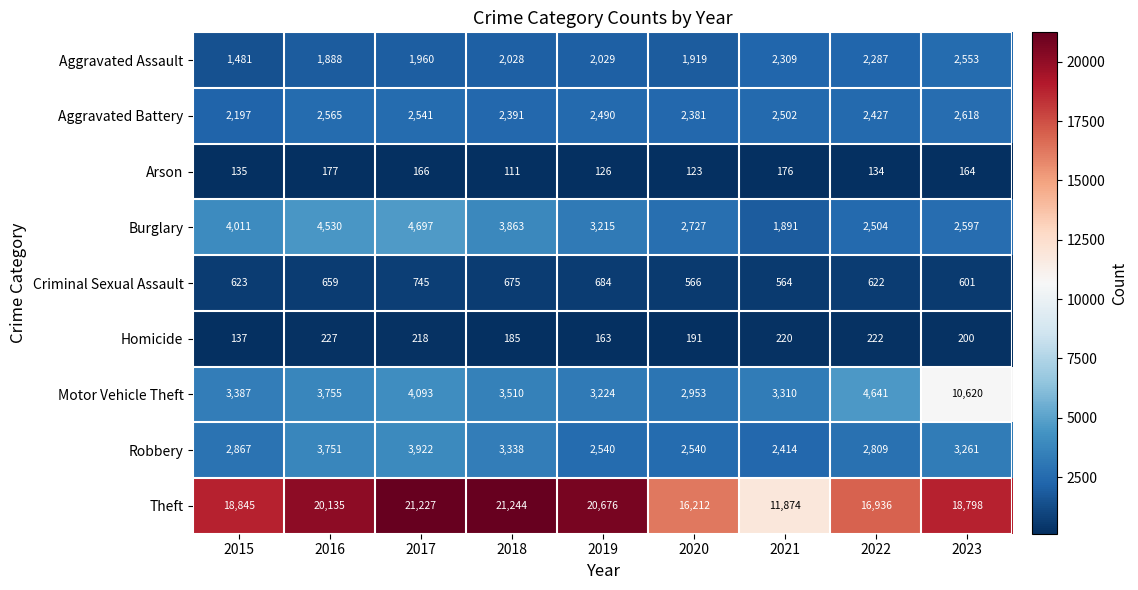

What is the difference between the maximum and minimum values in the Motor Vehicle Theft series?

7667